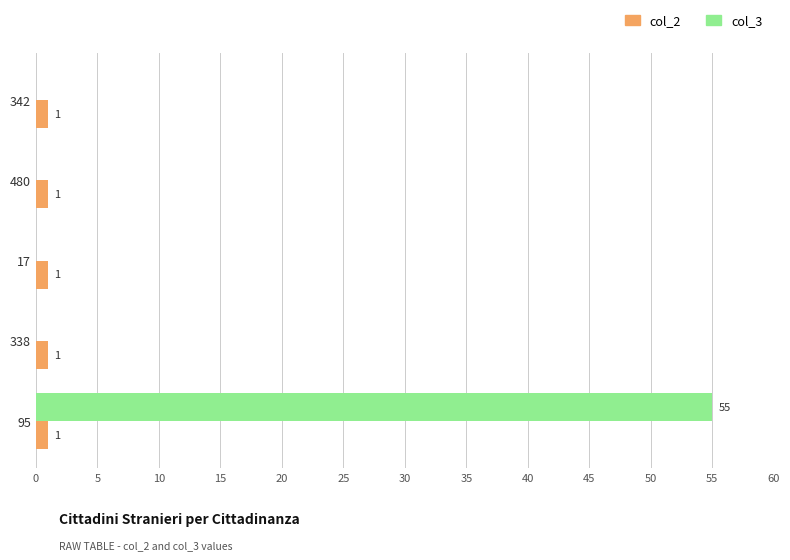

The value of col_3 at 17 is 34. True or false?

False